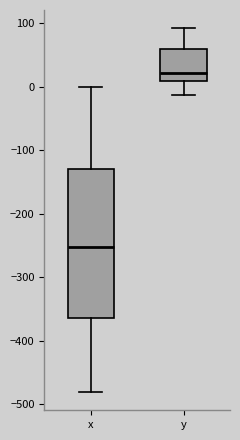

Which box is the tallest, from its lower edge to its upper edge?

x